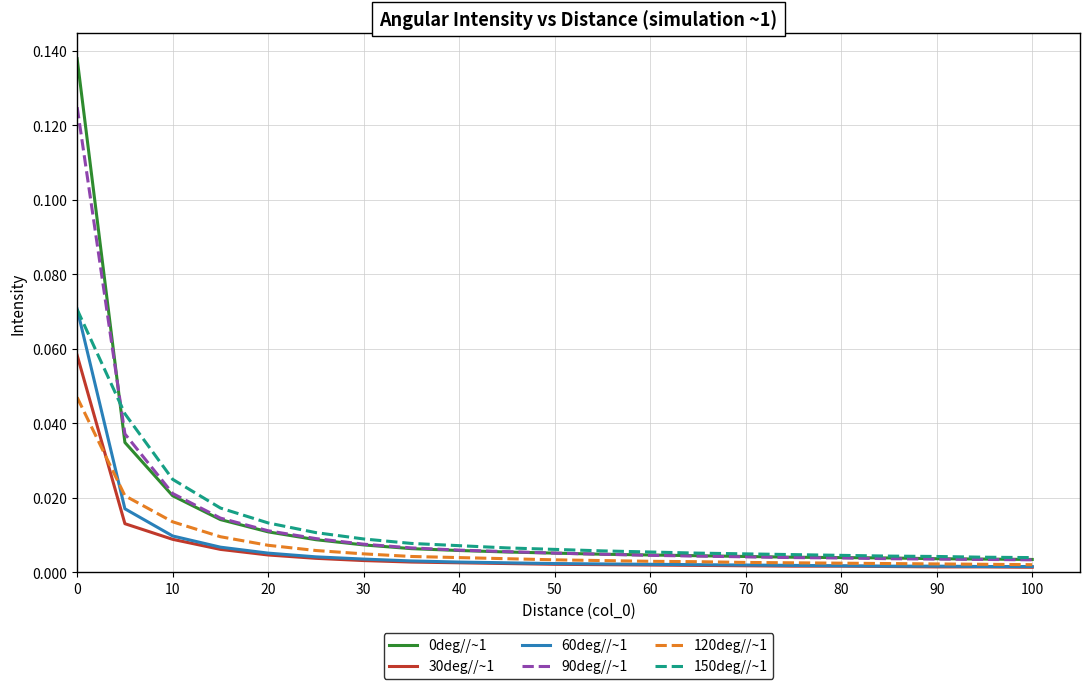

True or false: 30deg//~1 and 120deg//~1 intersect in this chart.

True